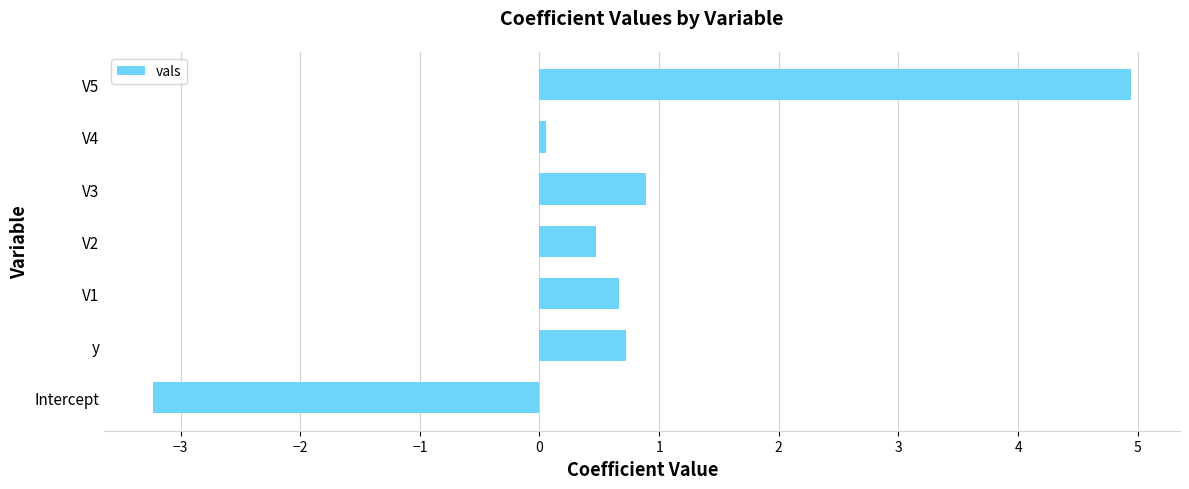

What is the sum of the values at V1 and Intercept?

-2.6